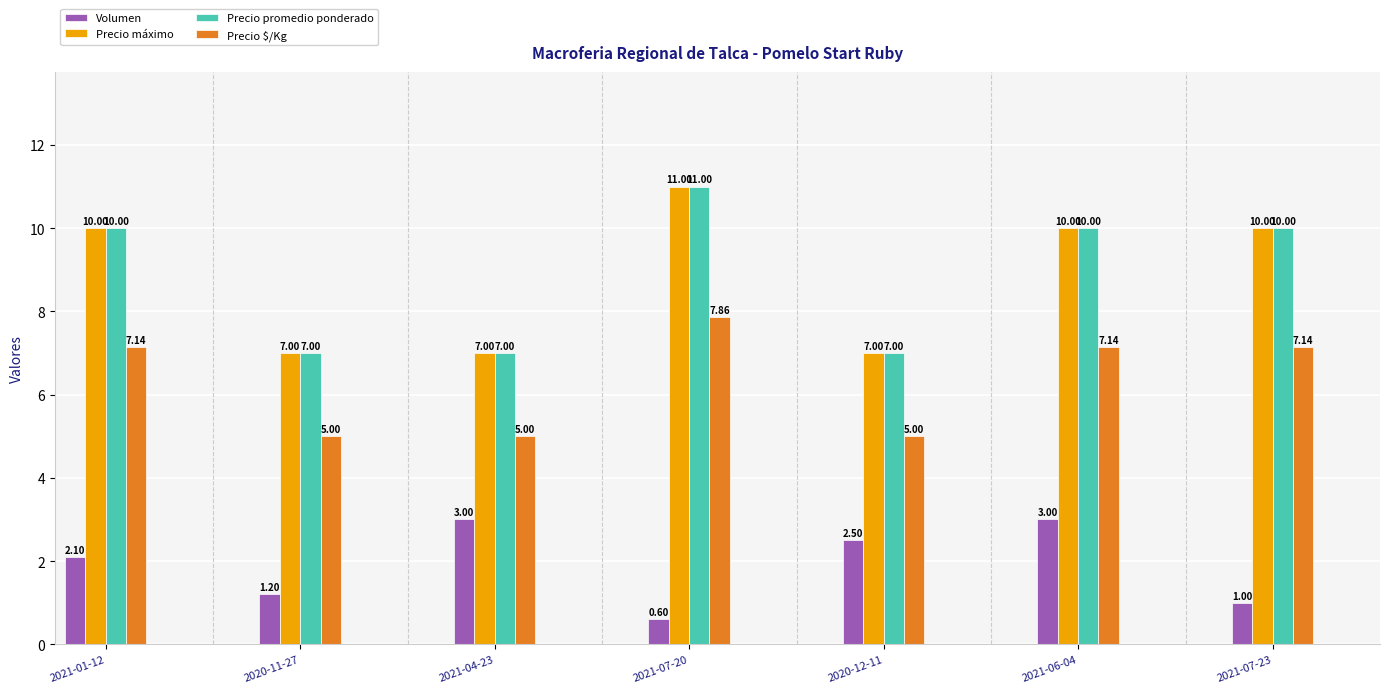

At how many categories does at least one series exceed 9?

4